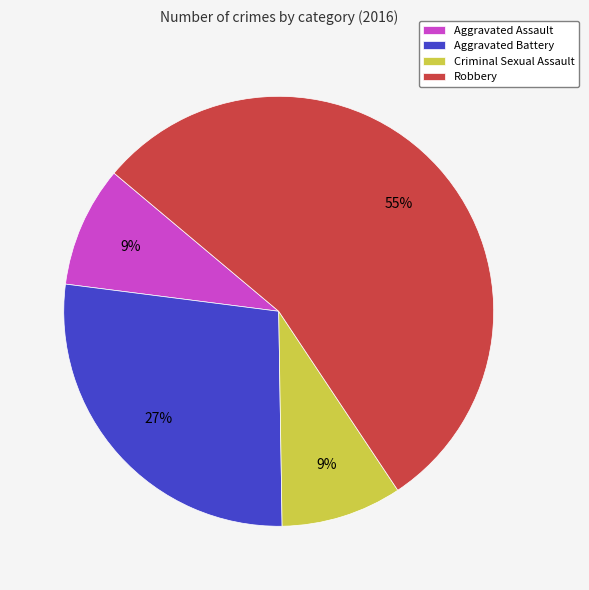

What is the ratio of the value at Aggravated Assault to the value at Criminal Sexual Assault?

1.0